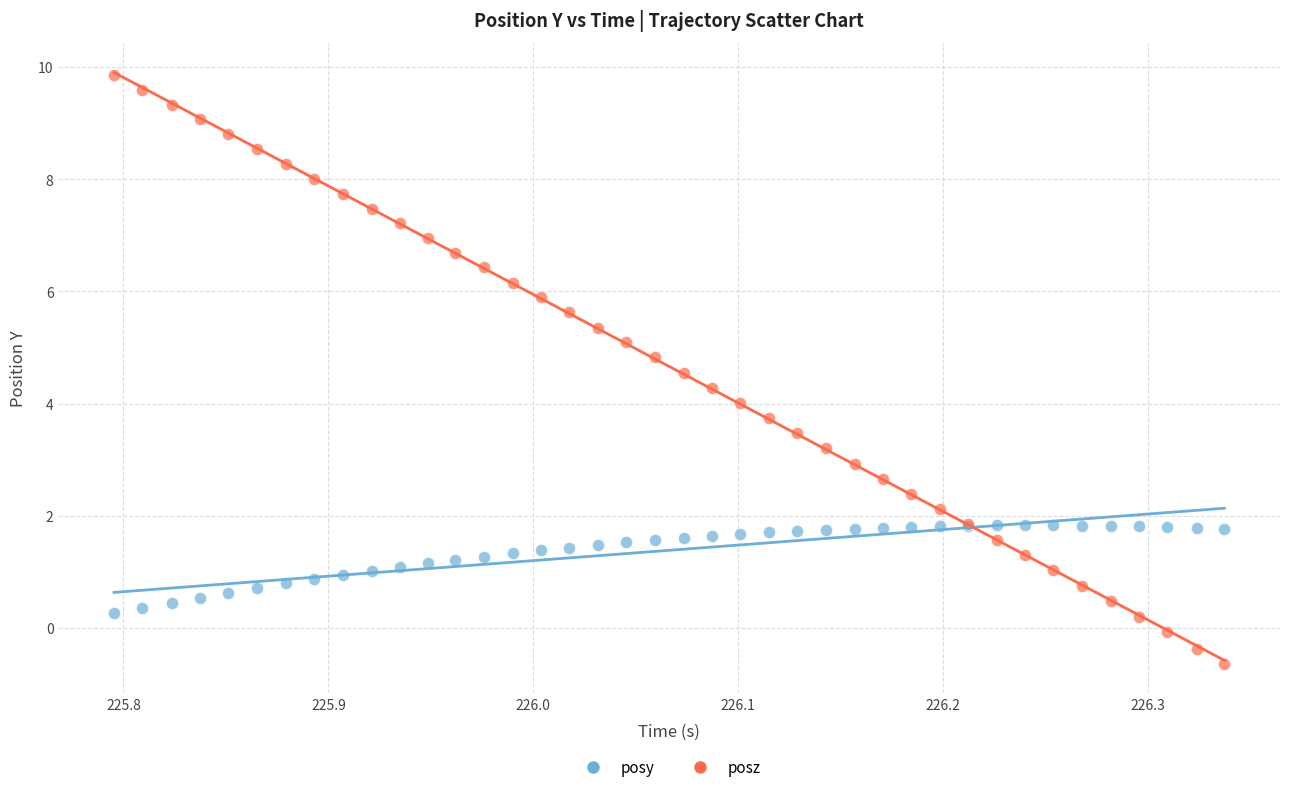

Which series reaches the minimum Y coordinate?

posz